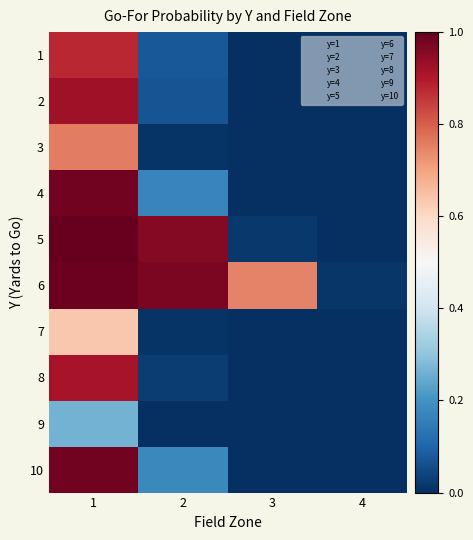

Which series changed the most between 1 and 2?

8